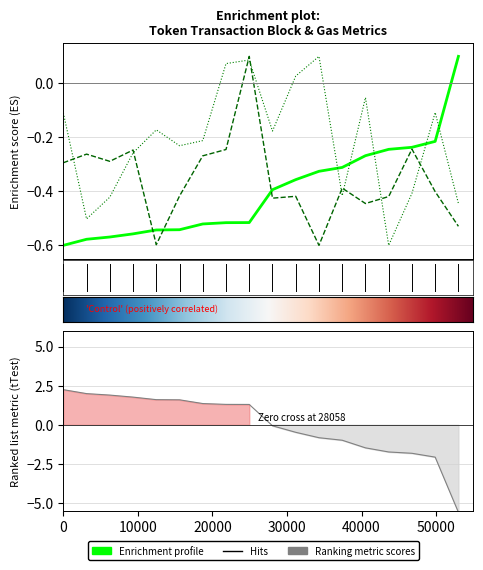

True or false: cumulativeGasUsed has a value of 0.2 at 11.

False